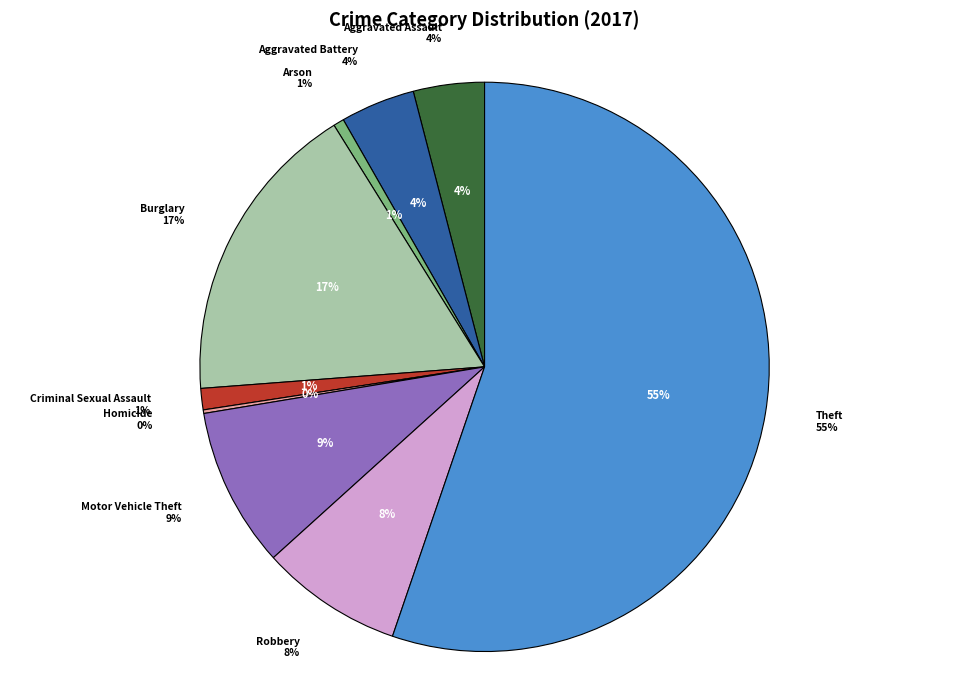

To the nearest percent, what is the average slice percentage?

11%